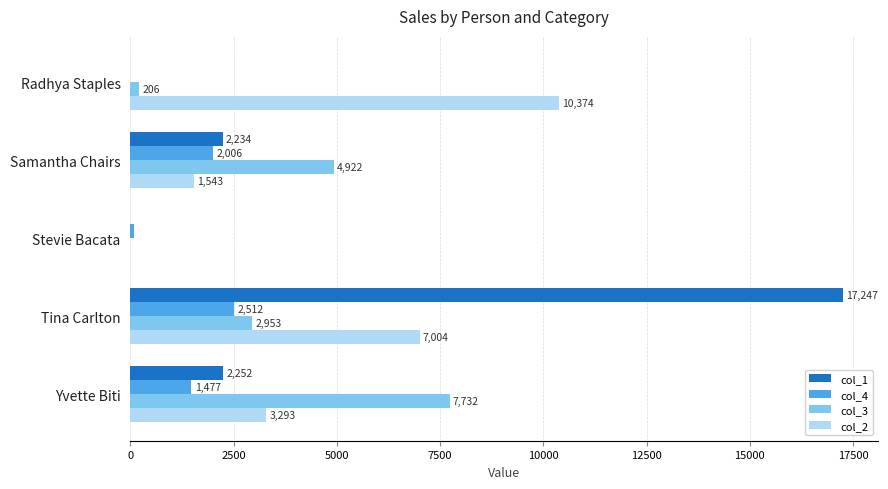

Is it true that col_2 equals 1542.7 at Samantha Chairs?

True